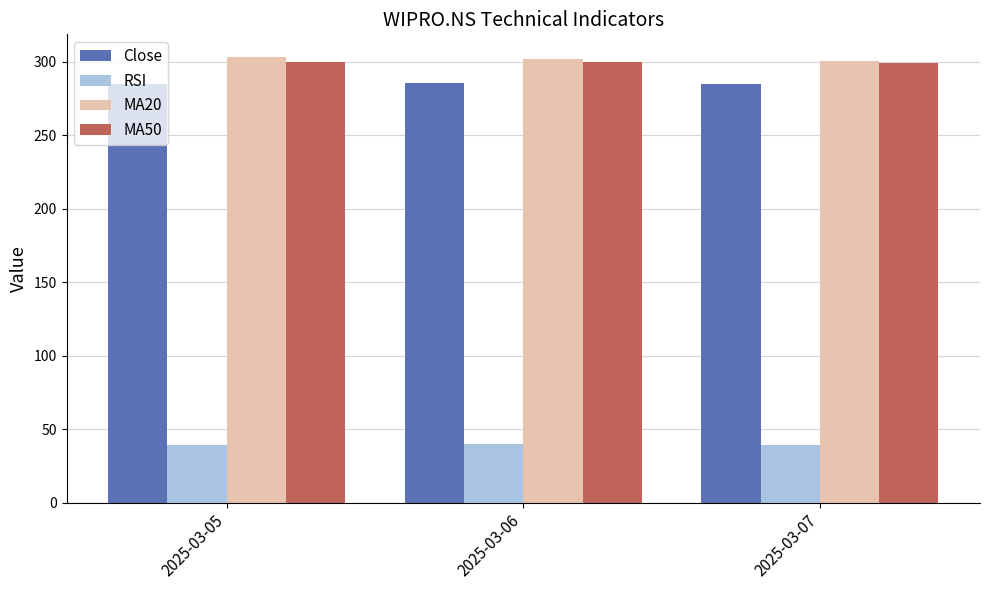

What is the minimum value for Close?

284.8